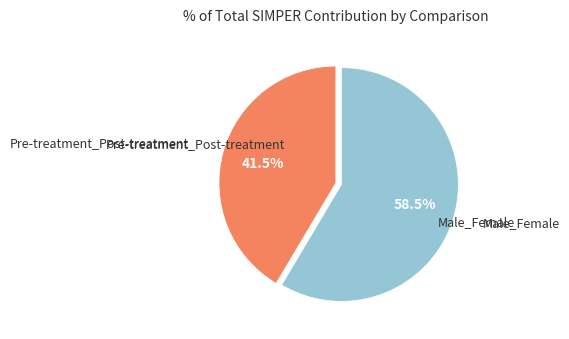

Is there a majority slice in this chart?

Yes